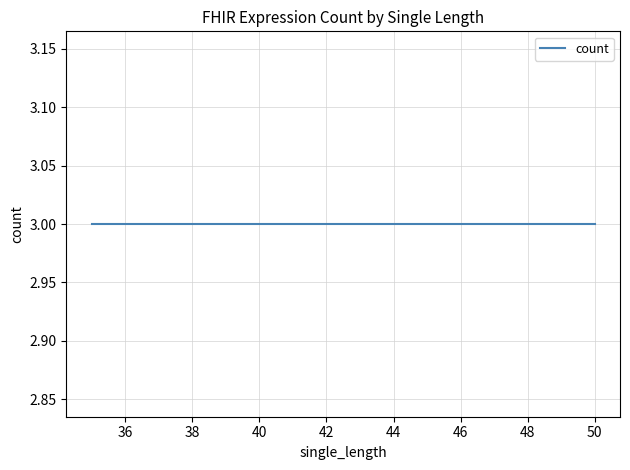

How many x_values values are between 35 and 50?

2